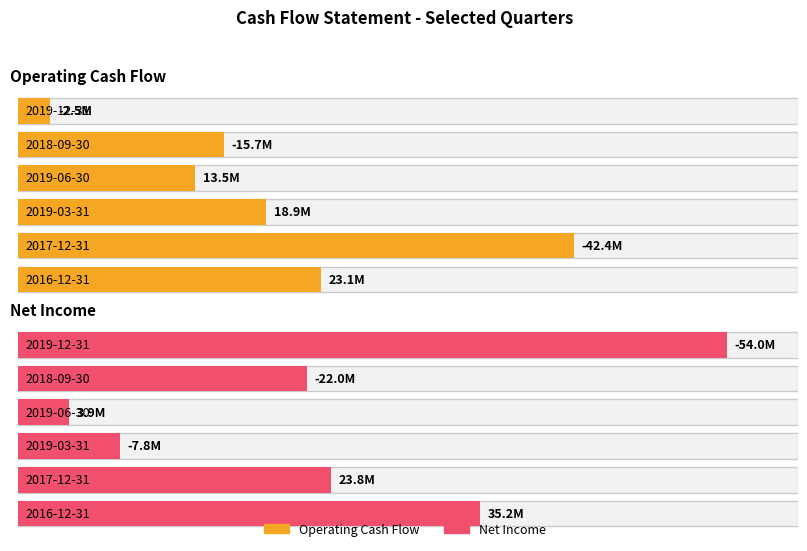

How many data points does each series have?

6